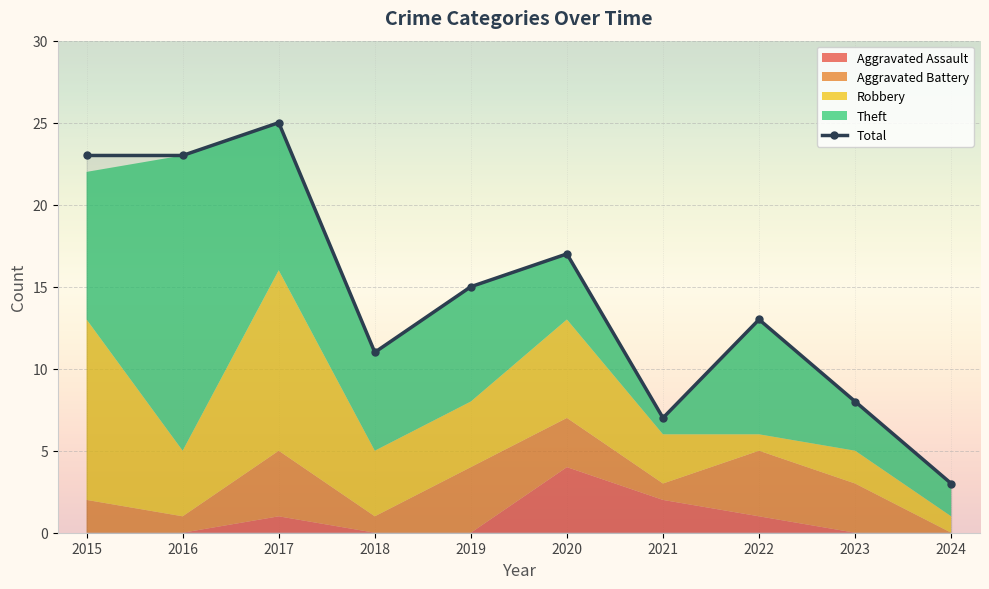

What is the ratio of the value at 2024 to the value at 2022?

0.2